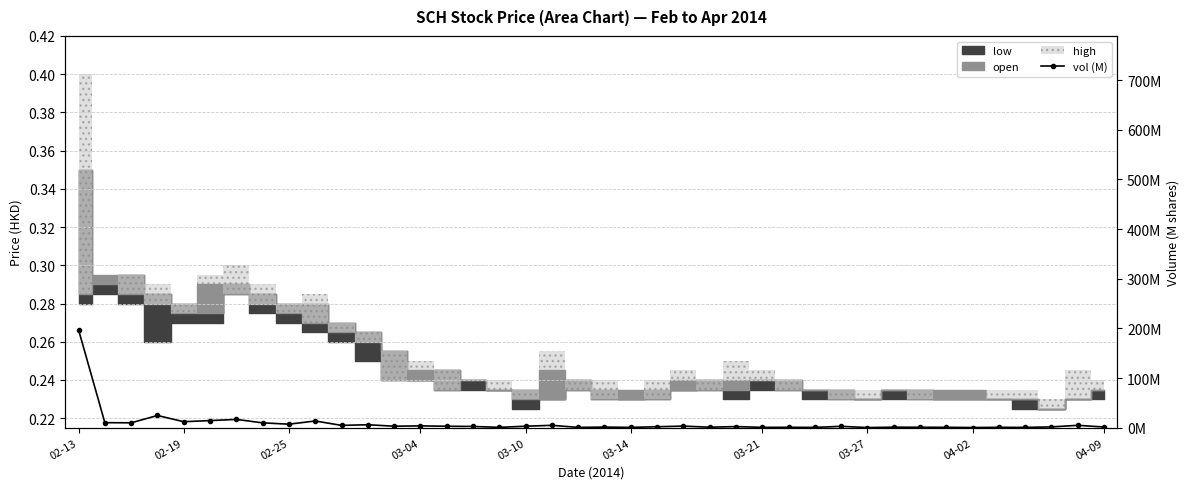

What position from the left is 18?

19